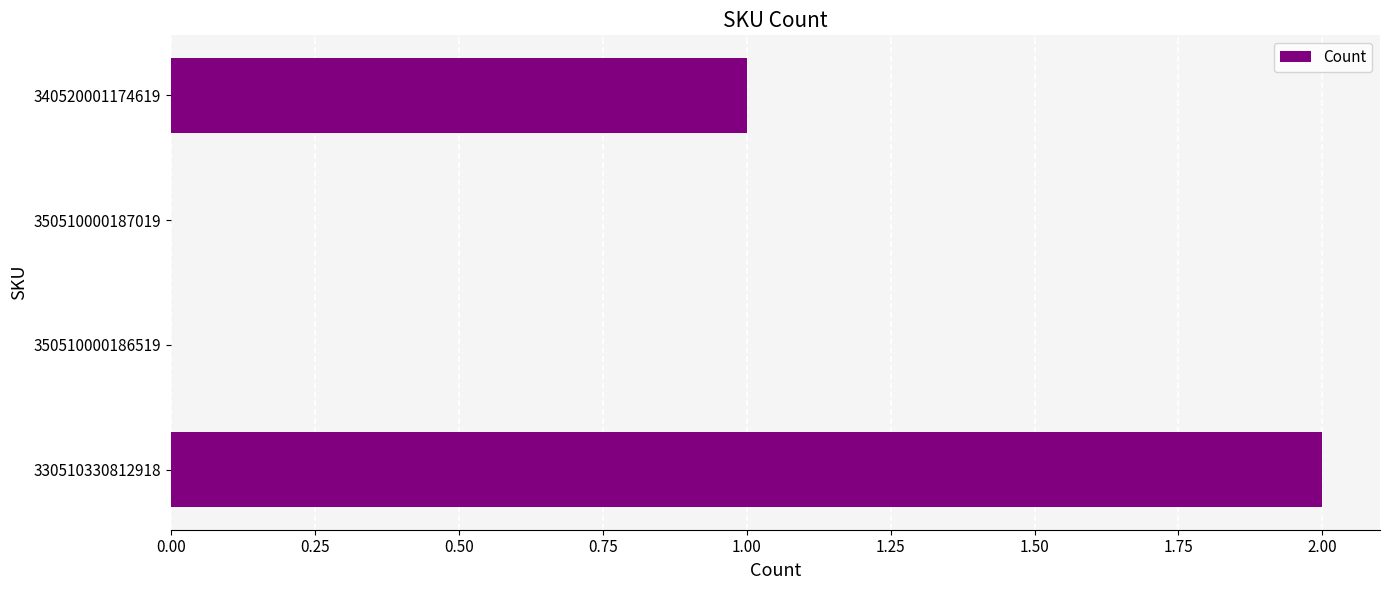

Which has a higher value, 350510000186519 or 330510330812918?

330510330812918